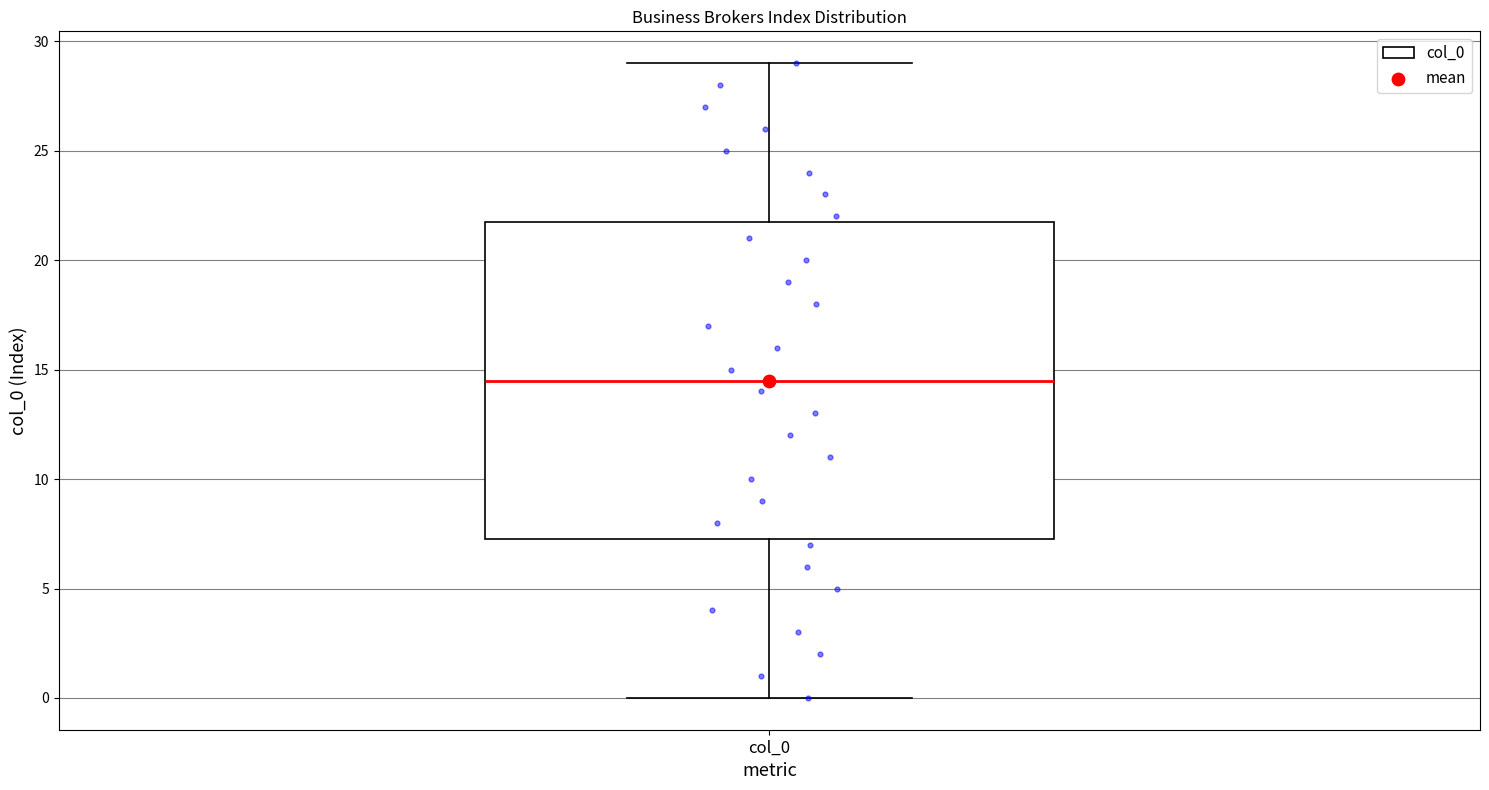

Where is the lower edge of the box for col_0 on the y-axis? The values are not printed on the chart, so give them approximately, as read against the axis.

7.5